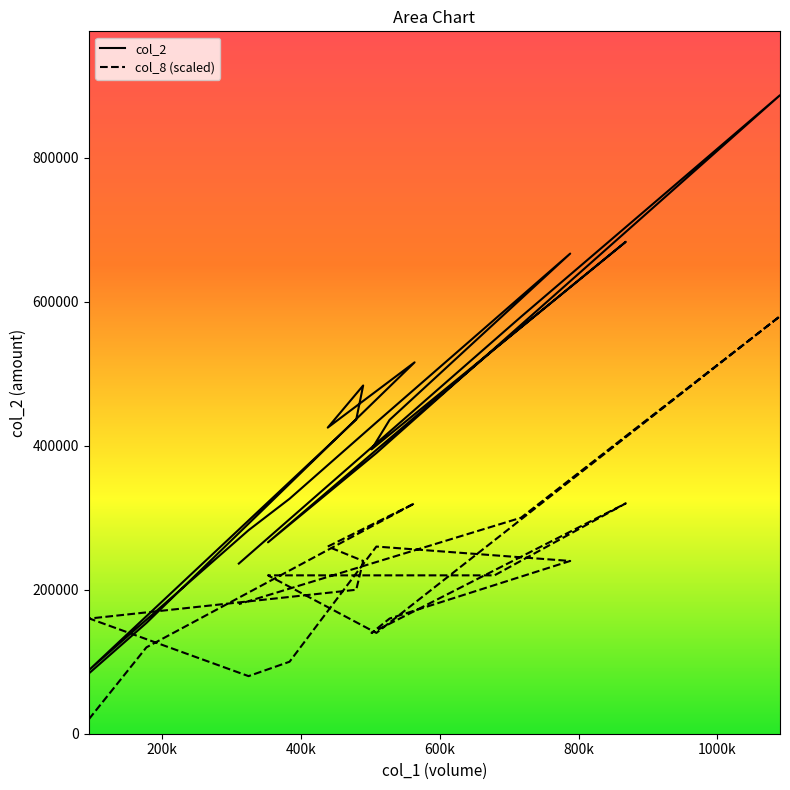

At which category does col_2 reach its first local valley?

439000